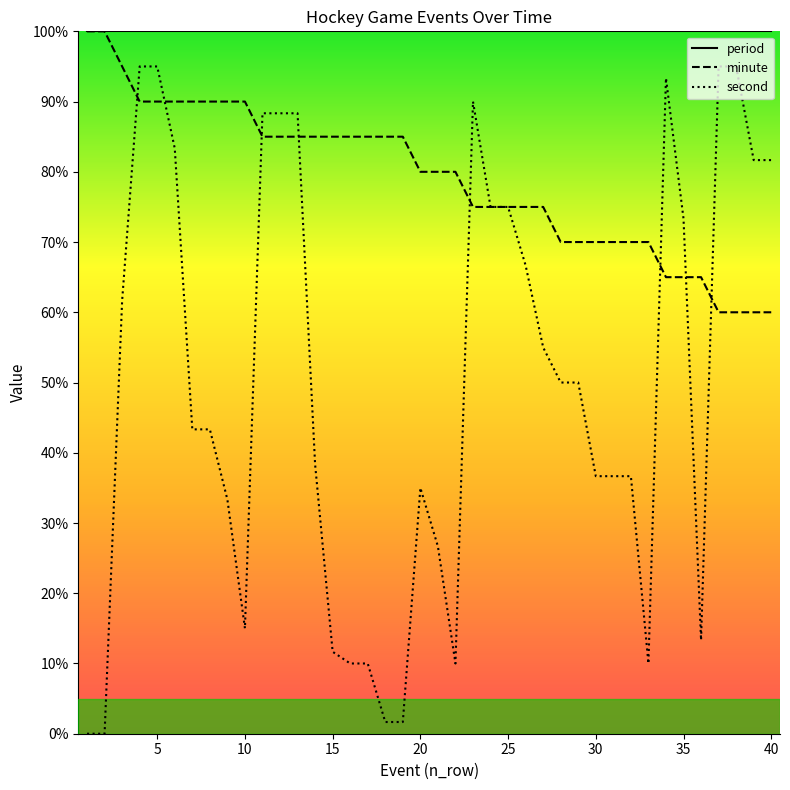

List the series in order of their overall mean, highest first.

period, minute, second